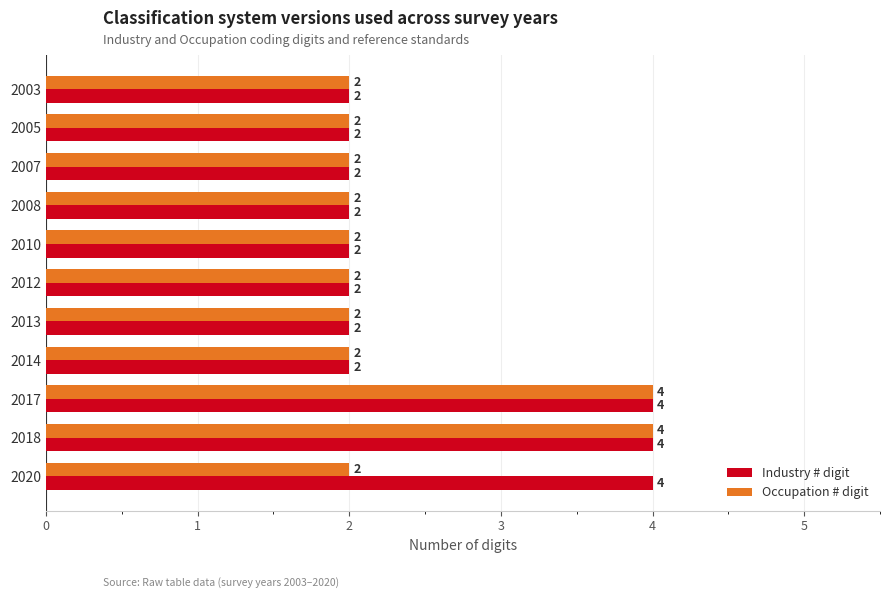

How many values in the Occupation # digit series exceed 2?

2